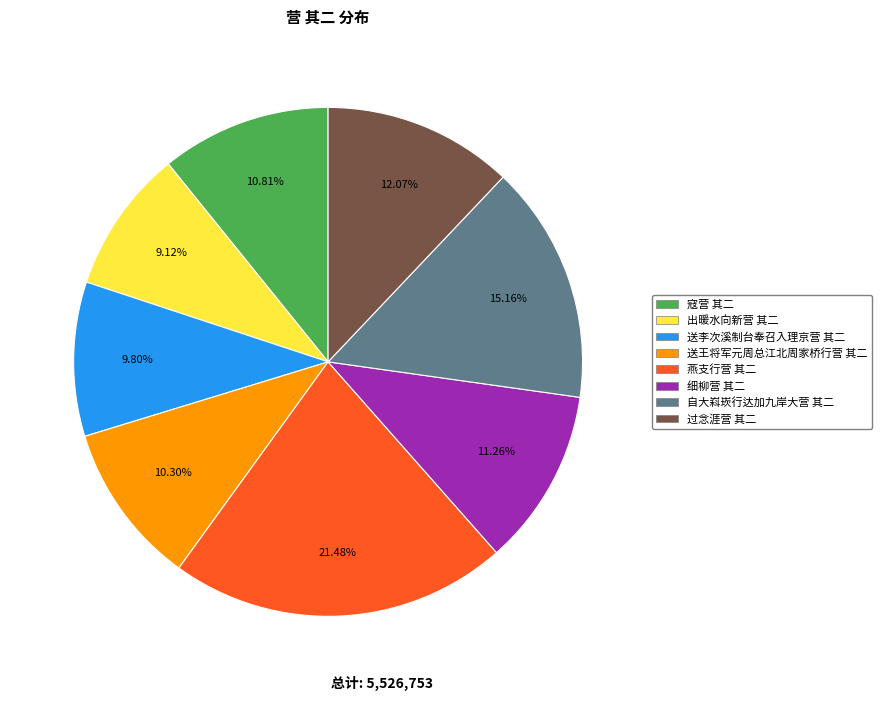

Does any single category account for the majority?

No